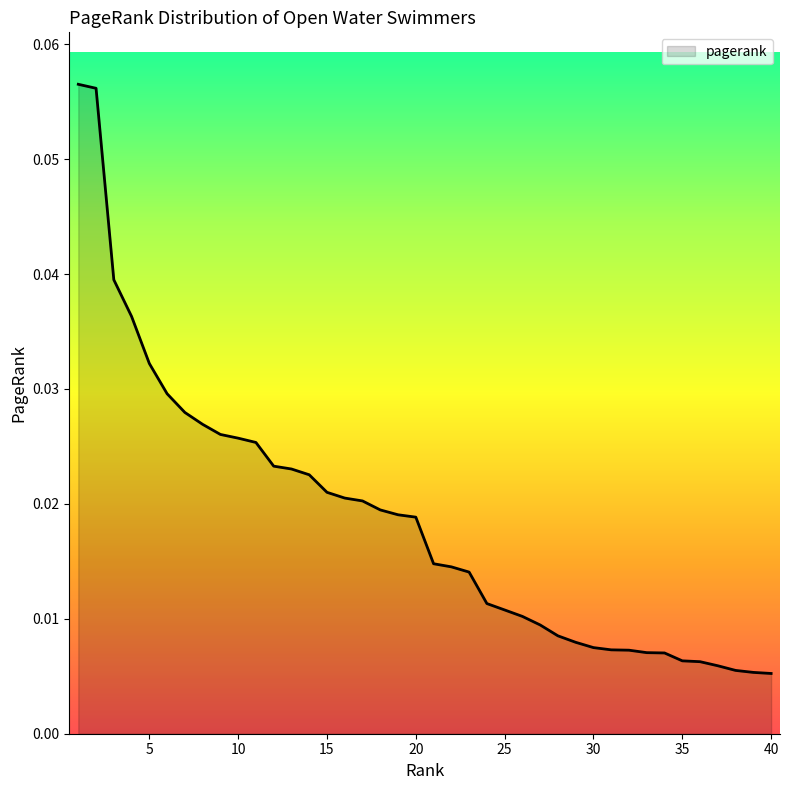

Does the chart display data point markers on the line(s)?

No